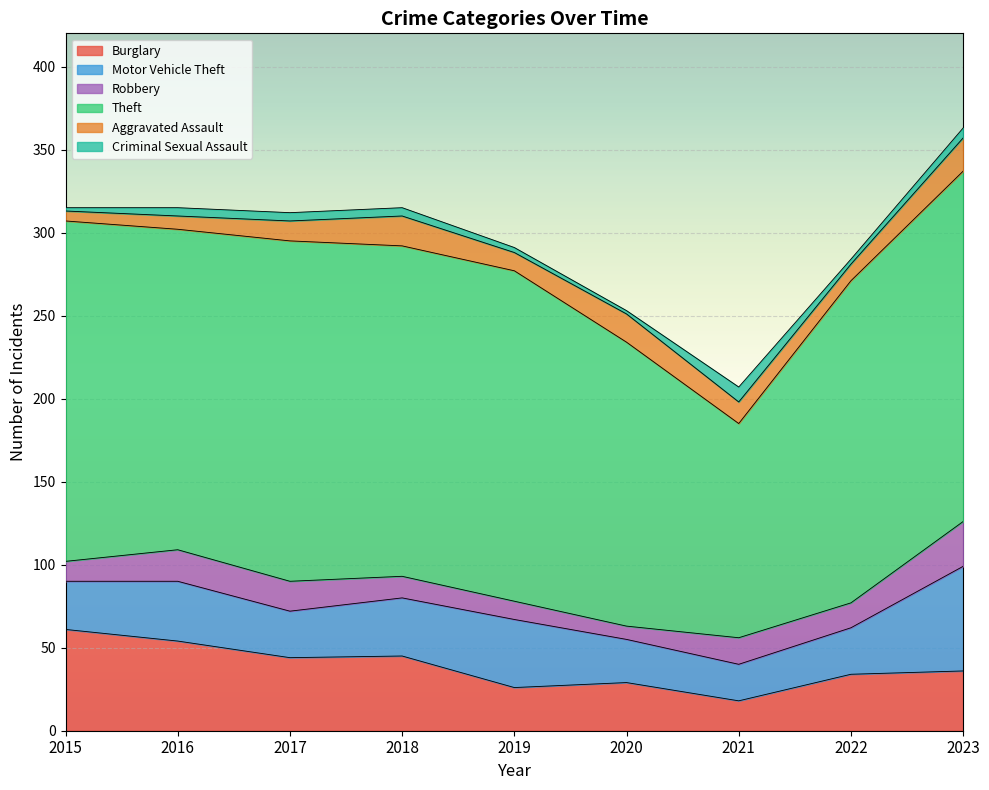

Count the number of data series in this chart.

6